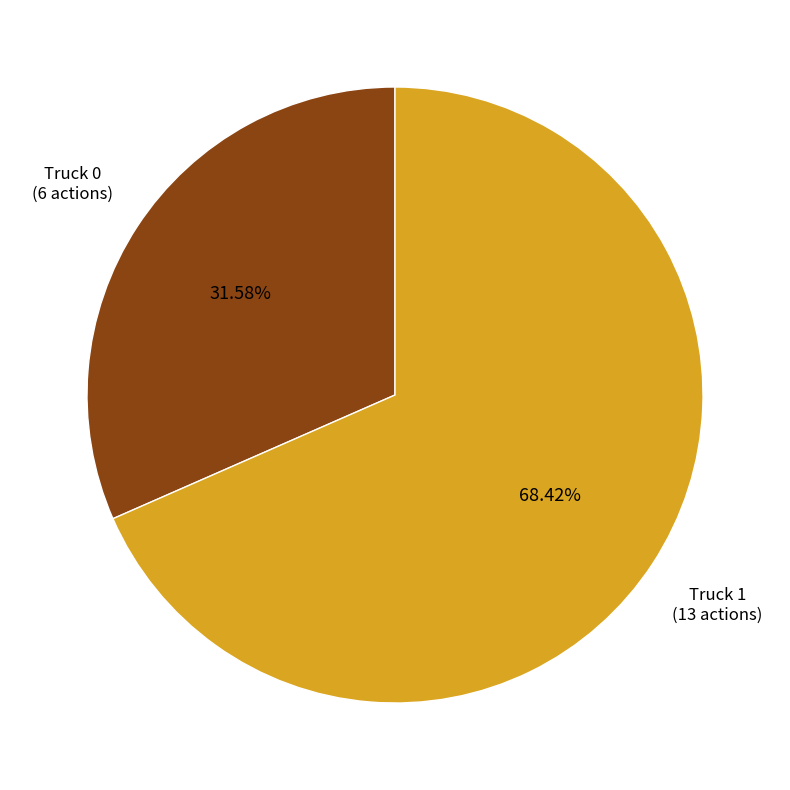

Does any single category account for the majority?

Yes